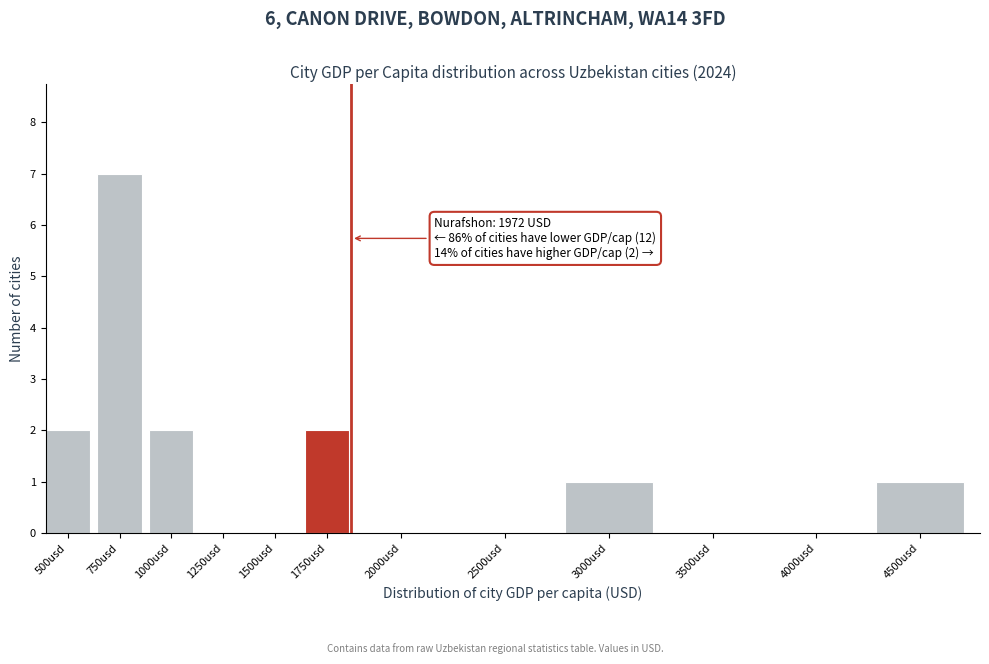

Reading left to right, list all the values displayed in this chart.

500usd=2	750usd=7	1000usd=2	1250usd=0	1500usd=0	1750usd=2	2000usd=0	2500usd=0	3000usd=1	3500usd=0	4000usd=0	4500usd=1